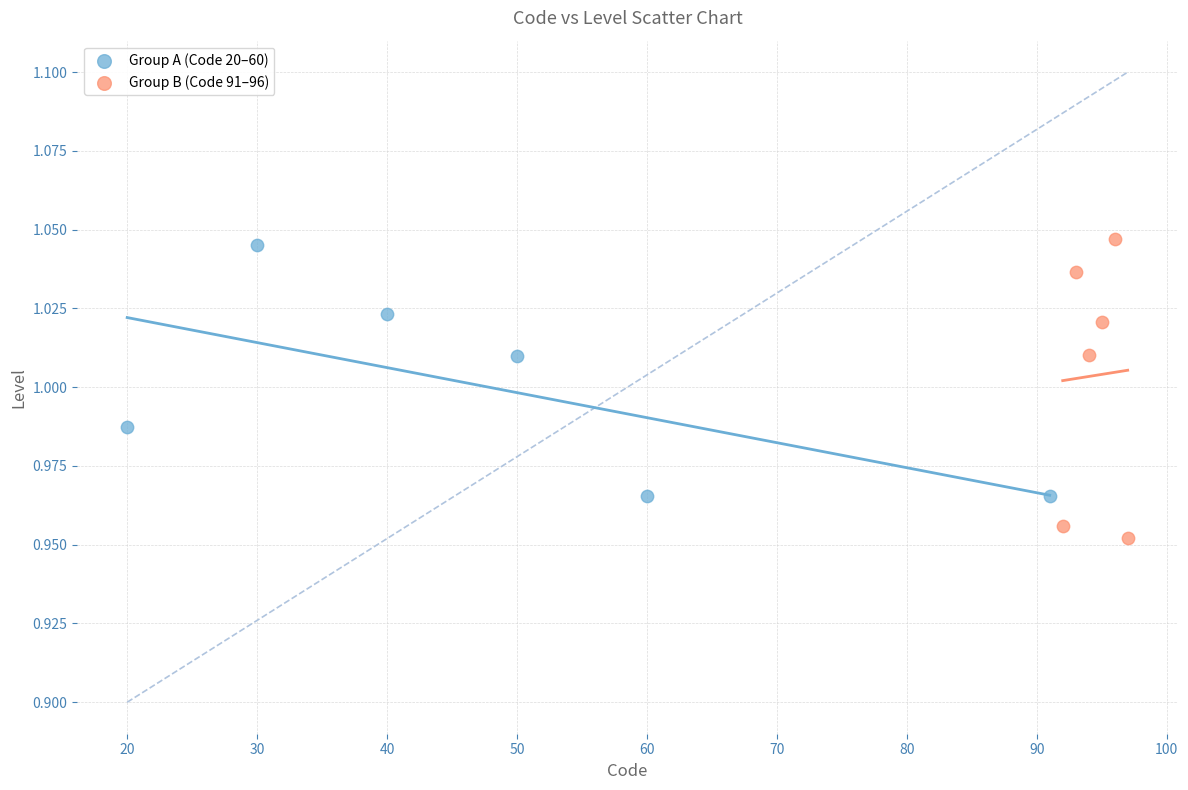

Which series contains the highest Y value?

Group B (Code 91–96)